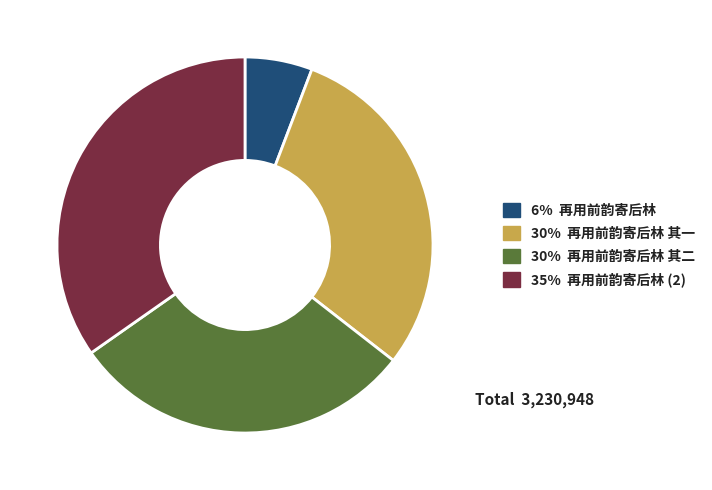

Between 35% 再用前韵寄后林 (2) and 30% 再用前韵寄后林 其一, which is larger?

35% 再用前韵寄后林 (2)